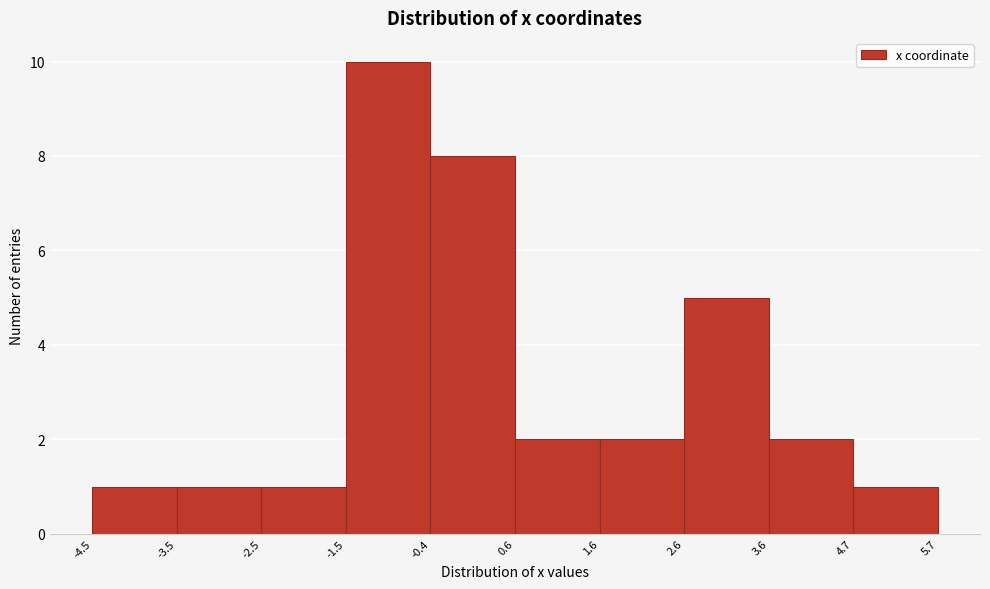

Reading left to right, list every bar in this chart as the range it spans on the x-axis followed by its height. The values are not printed on the chart, so give them approximately, as read against the axis.

-4.5 to -3.5: 1
-3.5 to -2.5: 1
-2.5 to -1.5: 1
-1.5 to -0.4: 10
-0.4 to 0.6: 8
0.6 to 1.6: 2
1.6 to 2.6: 2
2.6 to 3.6: 5
3.6 to 4.7: 2
4.7 to 5.7: 1